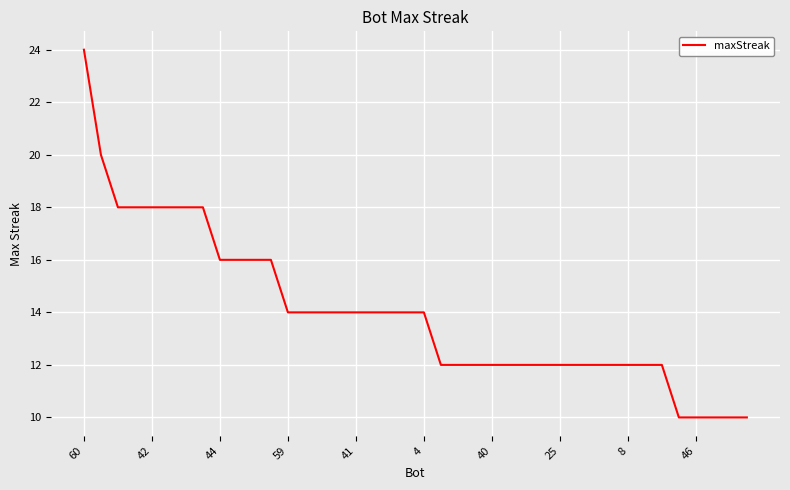

Reading right to left, transcribe all the data shown in this chart.

10	10	10	10	10	12	12	12	12	12	12	12	12	12	12	12	12	12	12	14	14	14	14	14	14	14	14	14	16	16	16	16	18	18	18	18	18	18	20	24